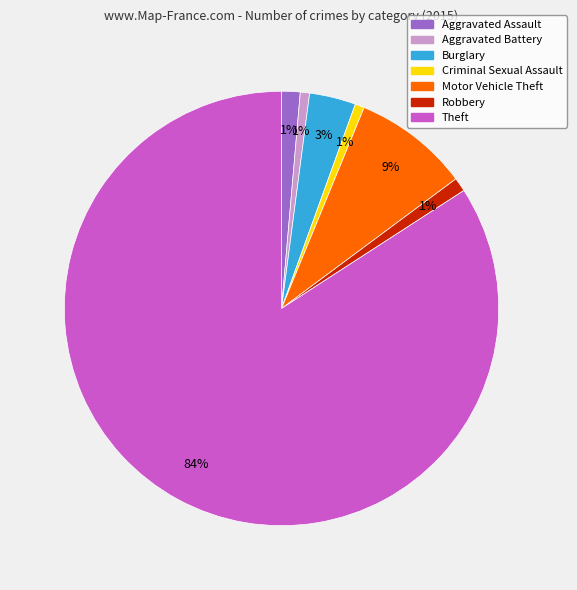

Which slice is the largest?

Theft